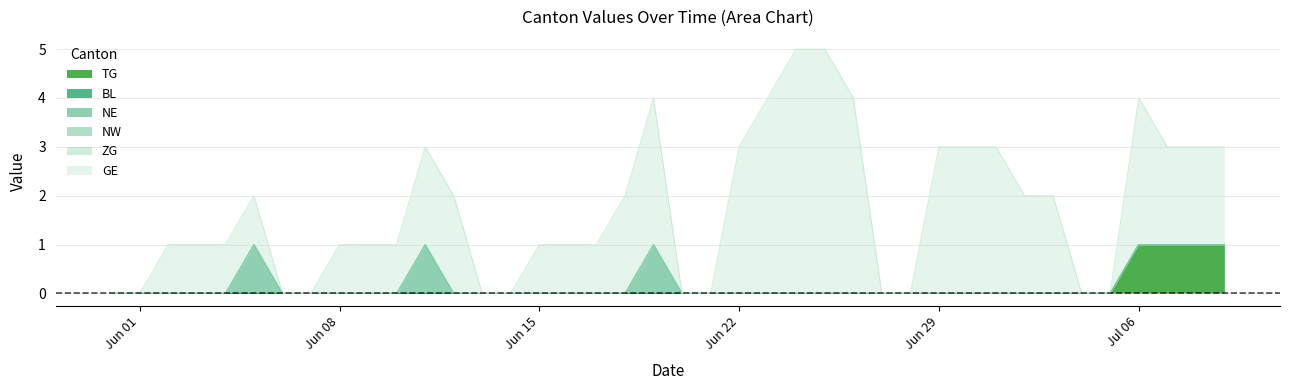

What are all the series names shown in the legend?

TG, BL, NE, NW, ZG, GE